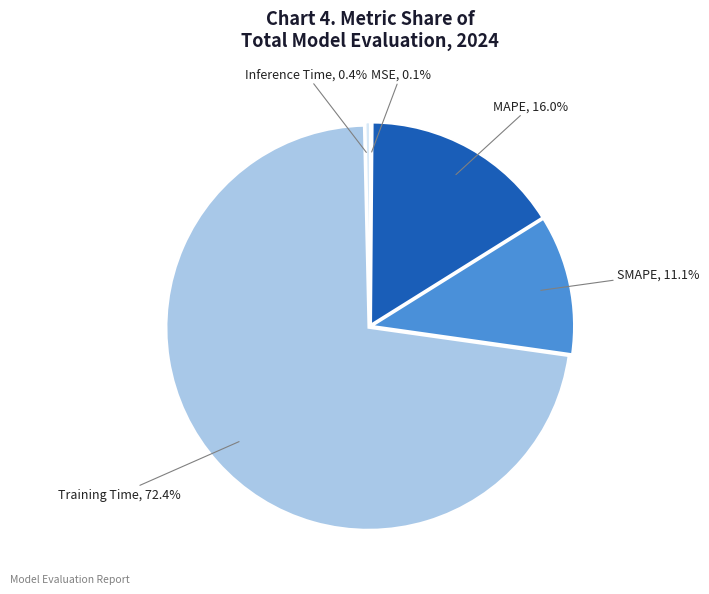

To the nearest percent, what portion does Training Time represent?

72%